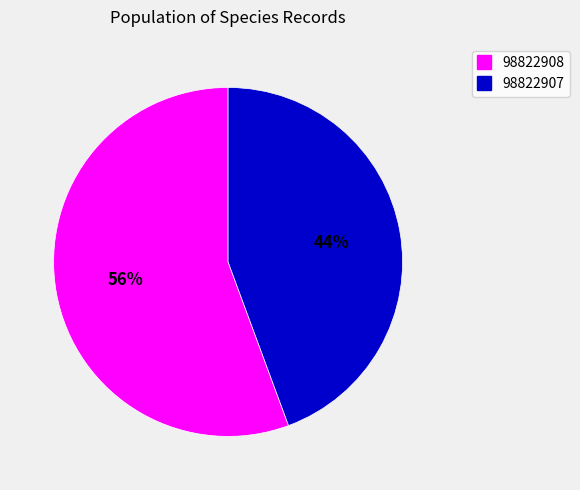

Rank the categories by value from lowest to highest.

98822907, 98822908